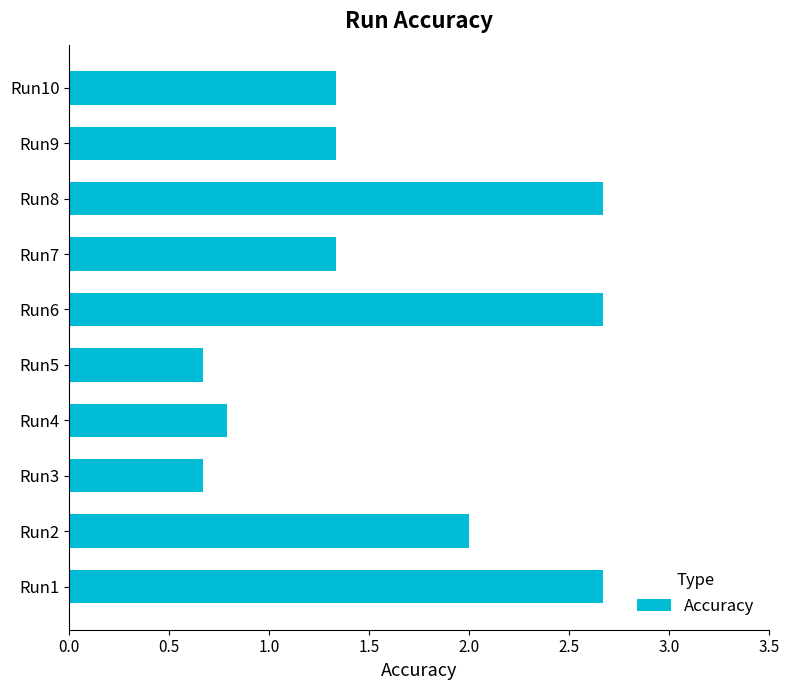

Count the number of categories in the chart.

10